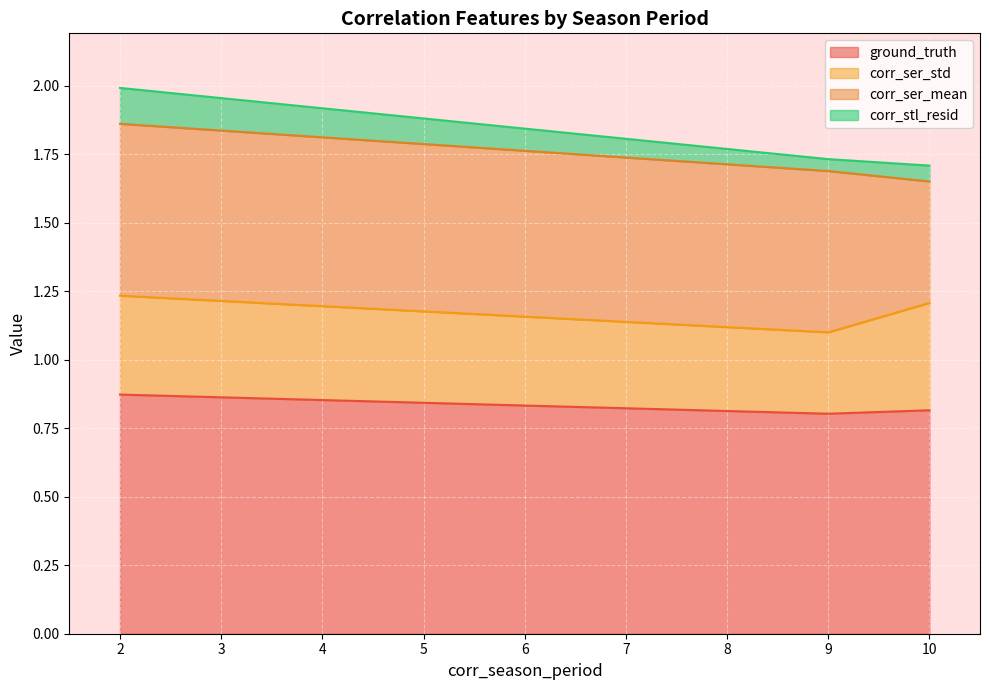

Which series has the widest spread of values?

corr_ser_mean